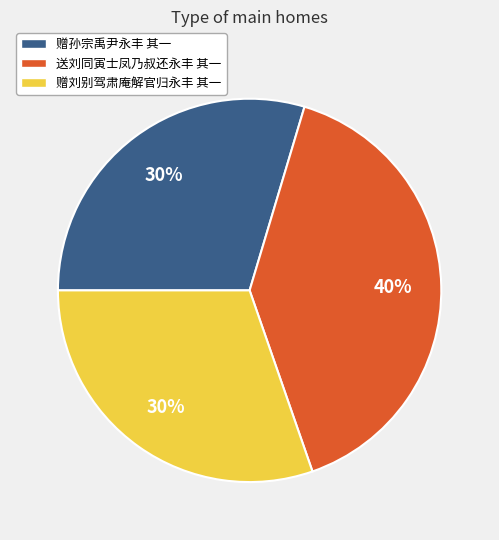

Does 赠孙宗禹尹永丰 其一 represent more than half of the total?

No